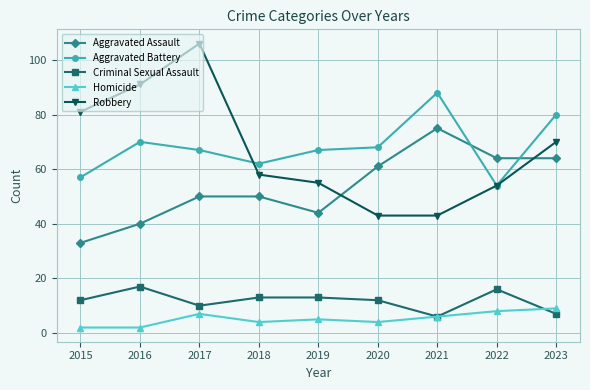

Is it true that Homicide equals 4 at 2018?

True